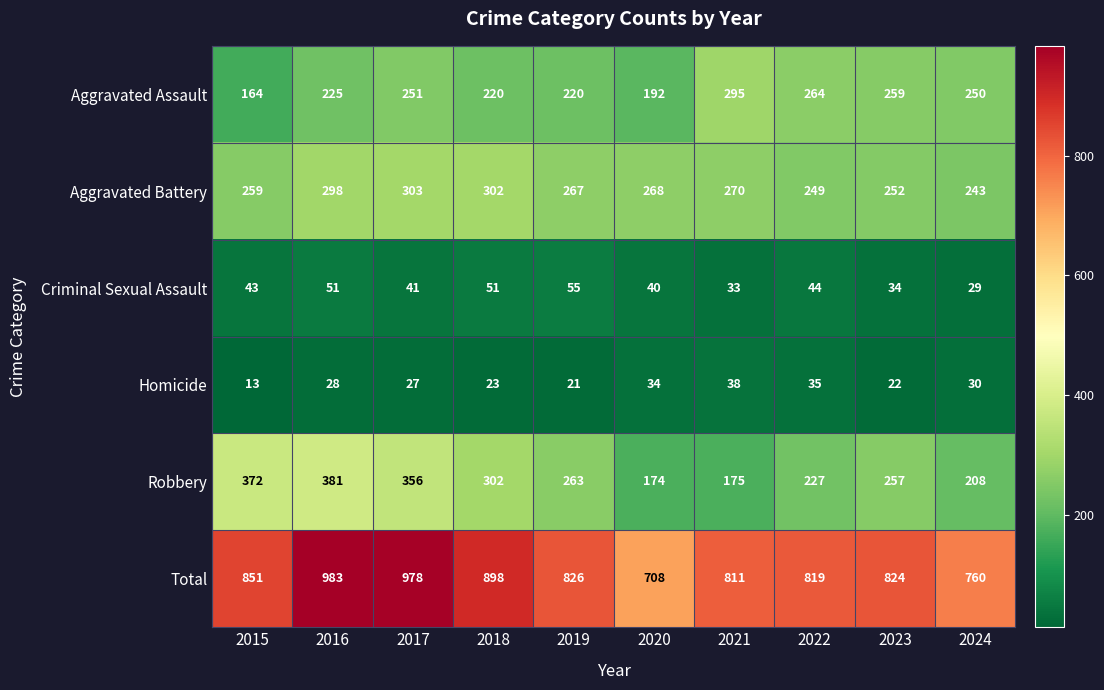

At how many categories does at least one series exceed 411?

10